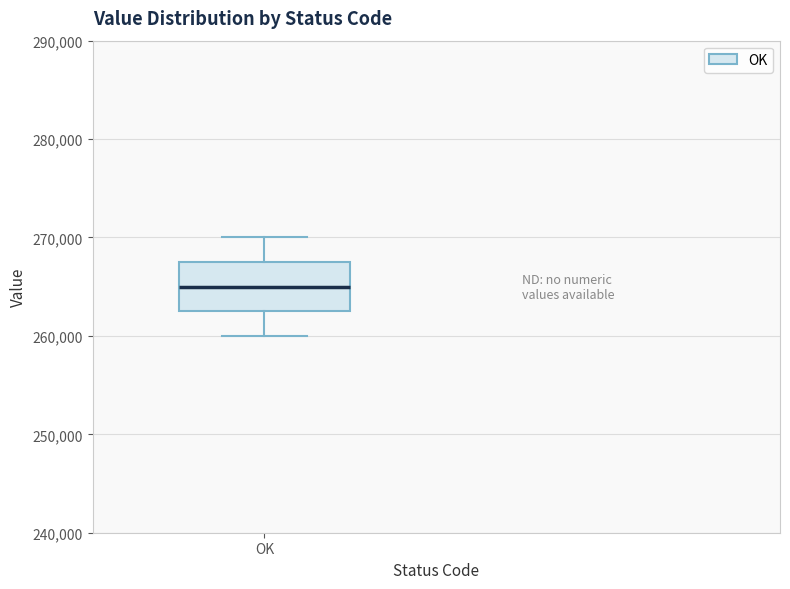

Read this box plot against the y-axis: the position of the median line, the range covered by the box, and the ends of both whiskers. The values are not printed on the chart, so give them approximately, as read against the axis.

median 265000, box 263000 to 268000, whiskers 260000 to 270000